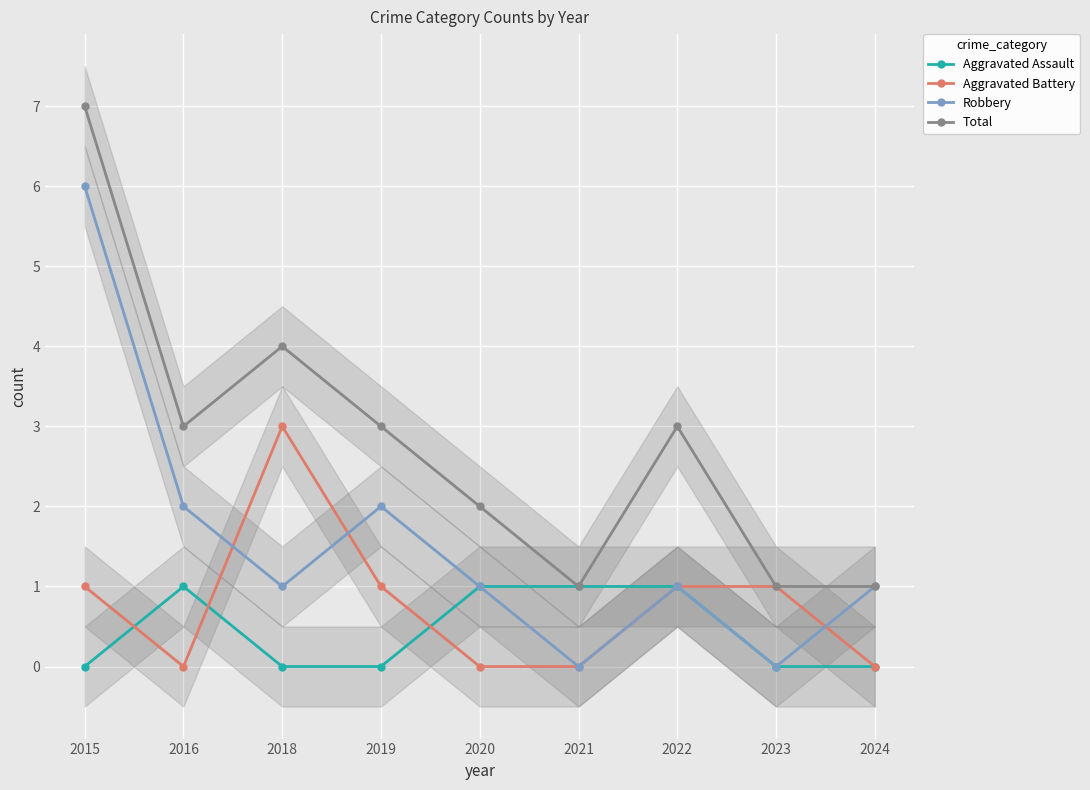

At how many categories does at least one series exceed 6?

1